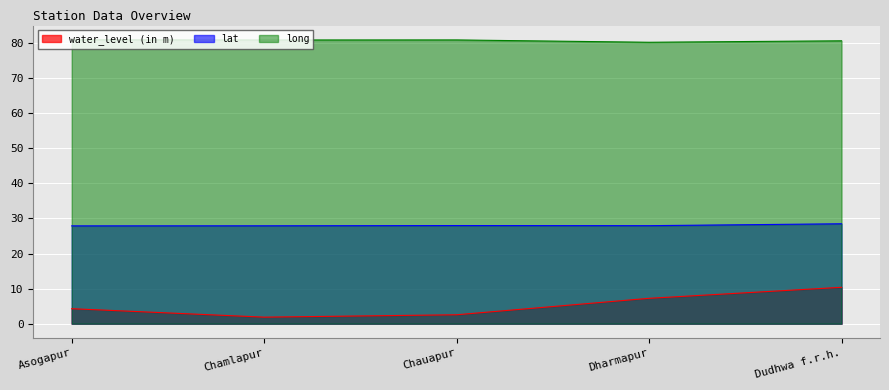

True or false: long and water_level (in m) cross at least once.

False